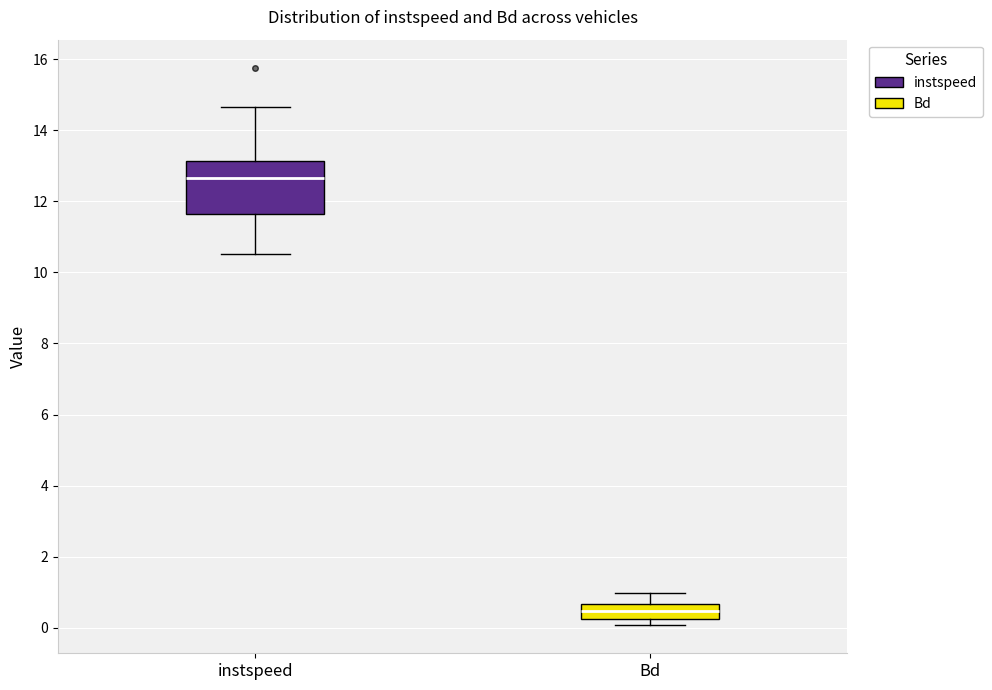

Reading left to right, transcribe this box plot: for each box, give where its median line is, the range the box spans, and where its two whiskers end, as read against the y-axis. The values are not printed on the chart, so give them approximately, as read against the axis.

instspeed: median 12.6, box 11.6 to 13.2, whiskers 10.6 to 14.6
Bd: median 0.4, box 0.2 to 0.6, whiskers 0.0 to 1.0